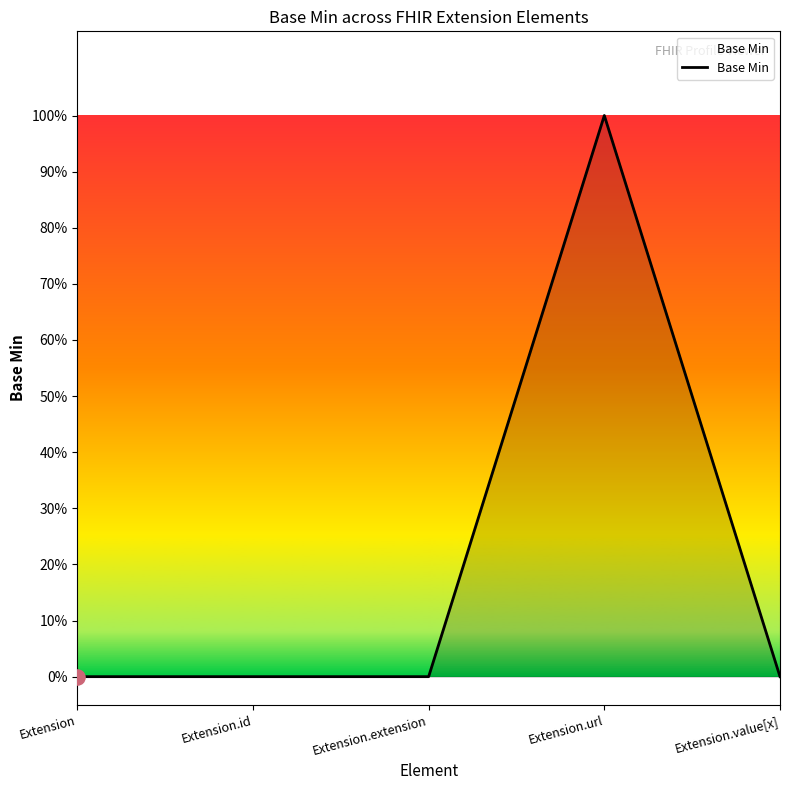

What is the change in value from Extension.url to Extension.value[x]?

-1